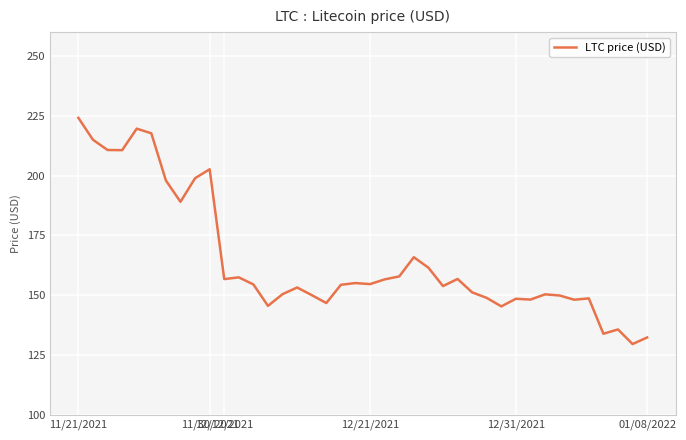

True or false: the data has more than 2 interior local peaks.

True